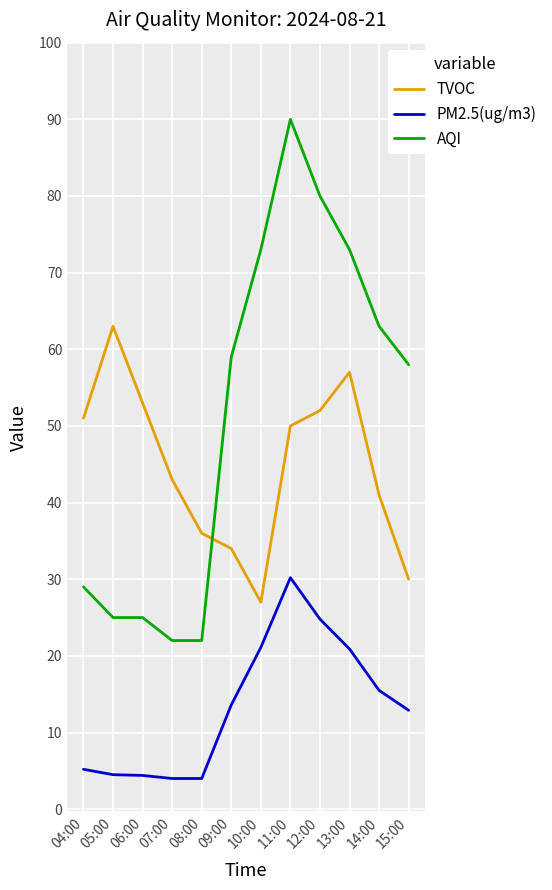

True or false: PM2.5(ug/m3) and AQI intersect in this chart.

False